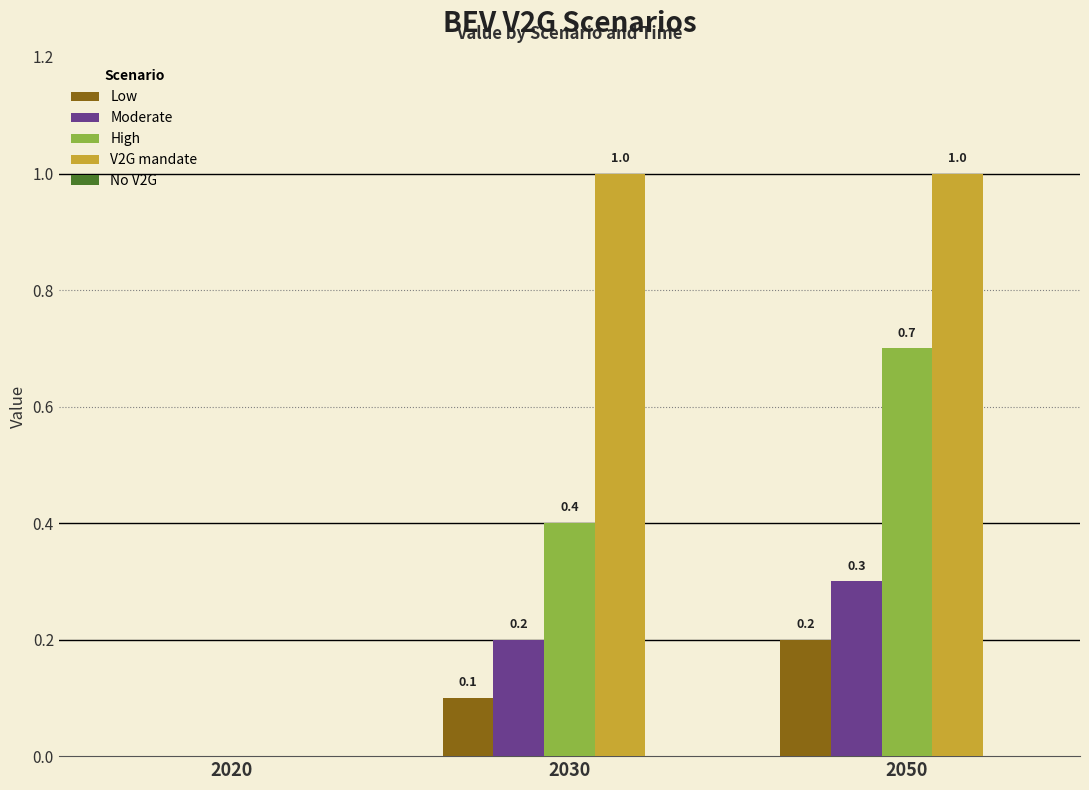

What is the sum of the High values at 2020 and 2050?

0.7